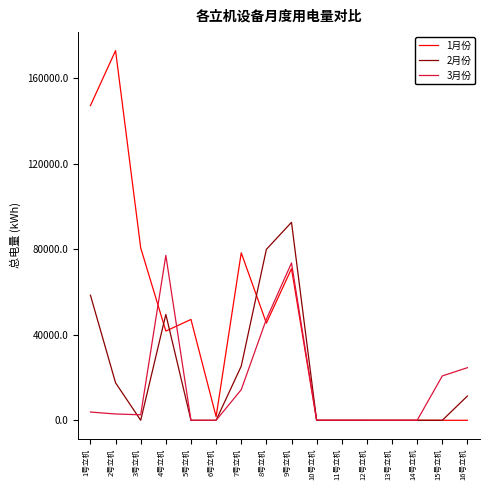

Which series has the largest total across all categories?

1月份